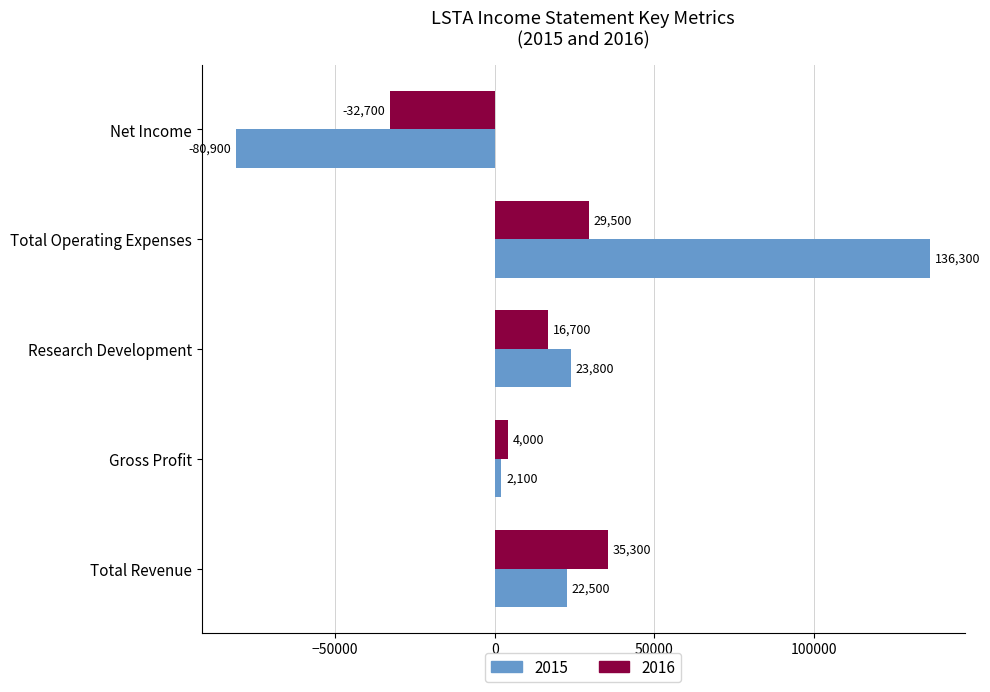

Which series has the largest total across all categories?

2015